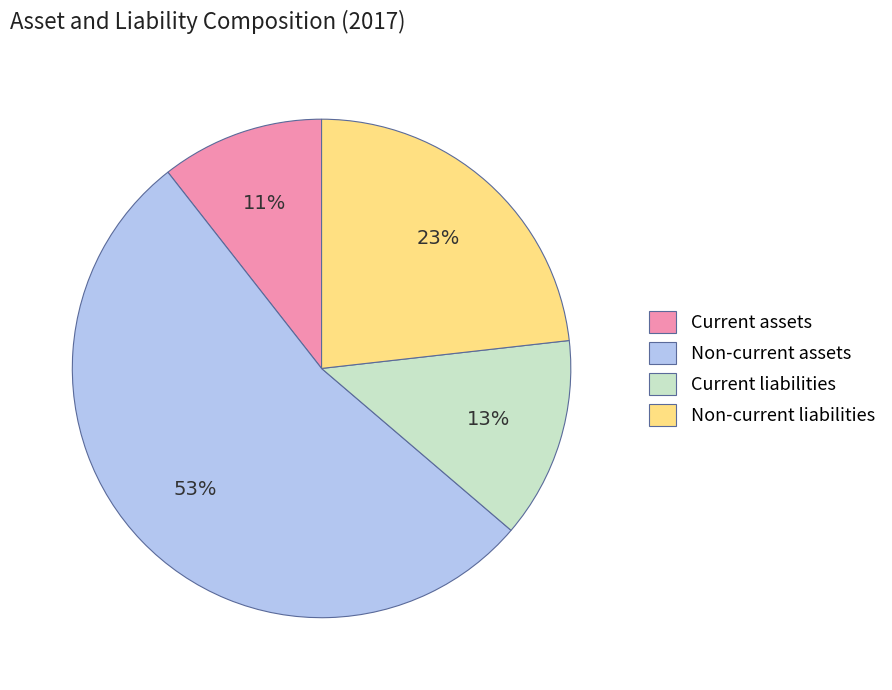

How many segments does this pie chart have?

4